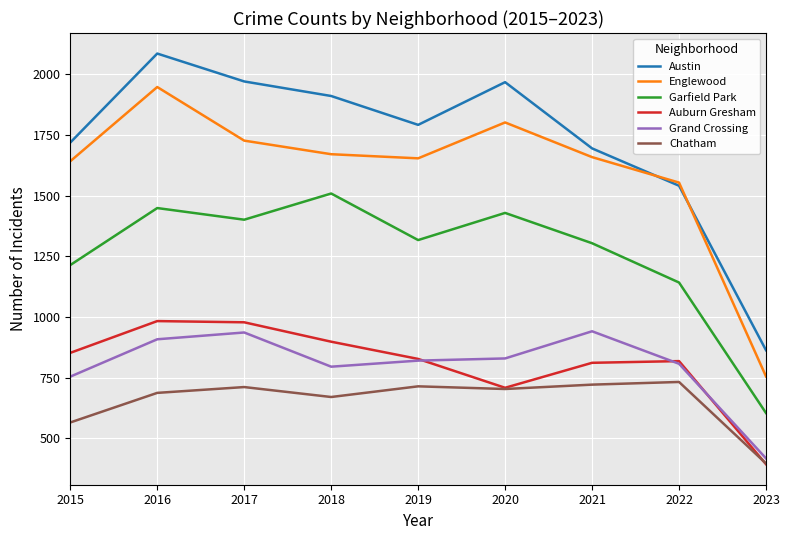

At how many categories does at least one series exceed 611?

9